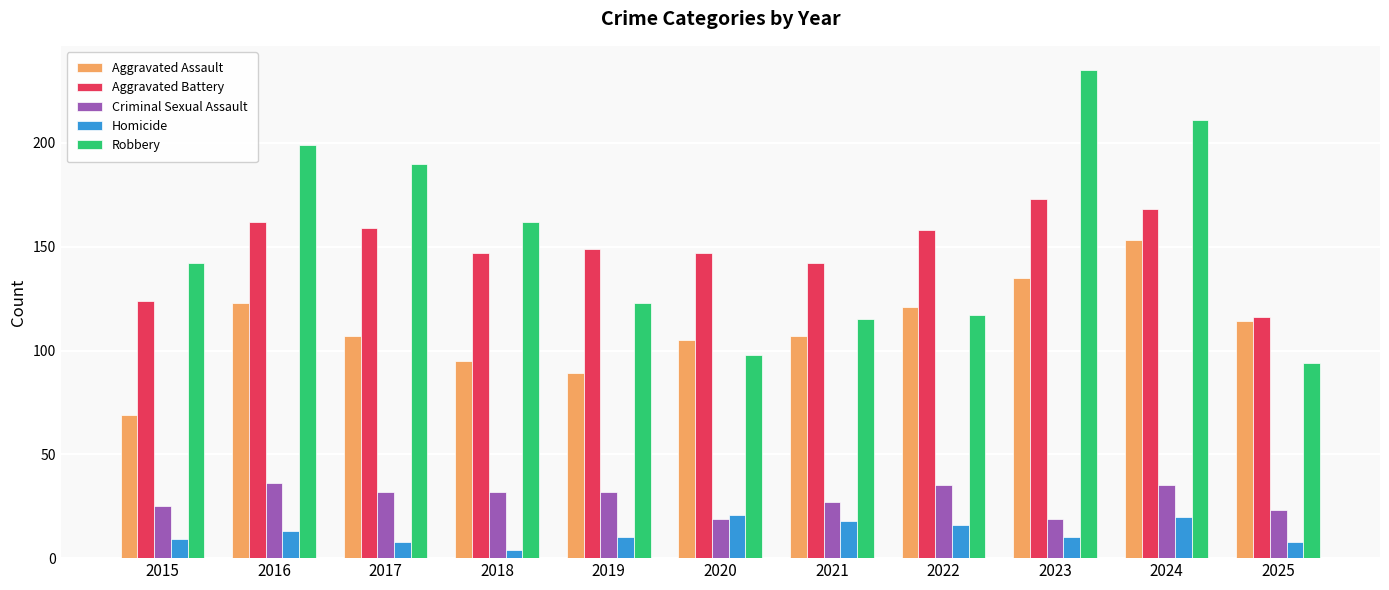

Which series has the widest spread of values?

Robbery